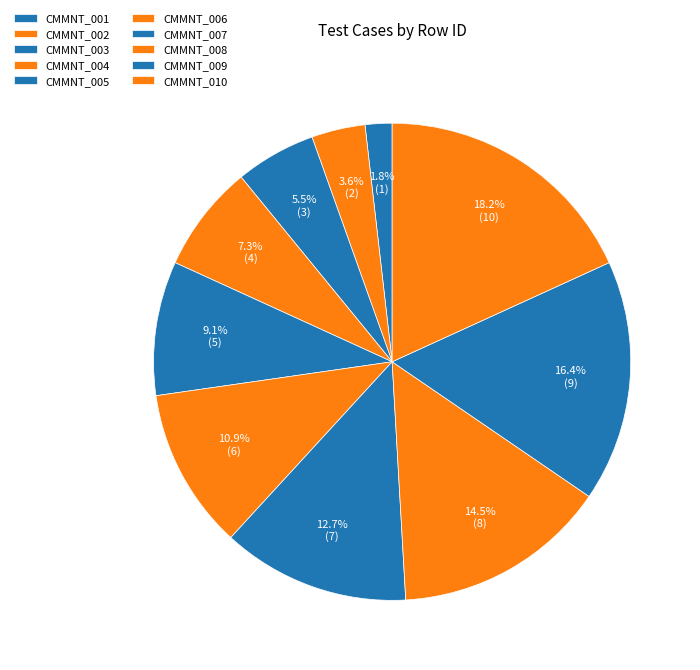

What is the smallest slice in the pie chart?

CMMNT_001